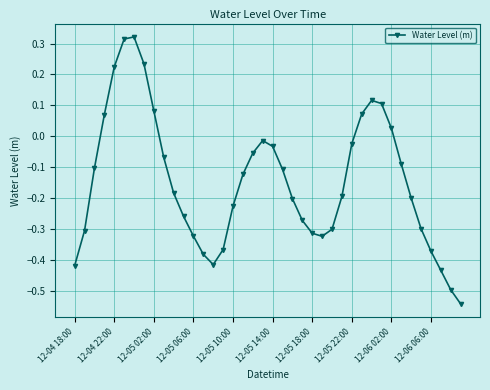

What is the sum of all values?

-5.9